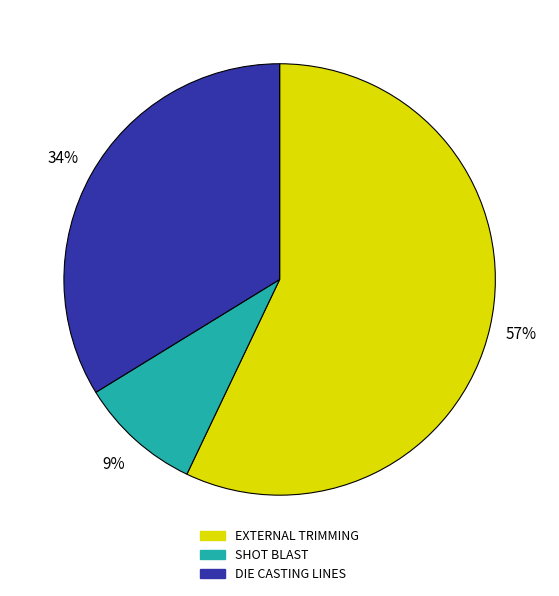

Does any single category account for the majority?

Yes